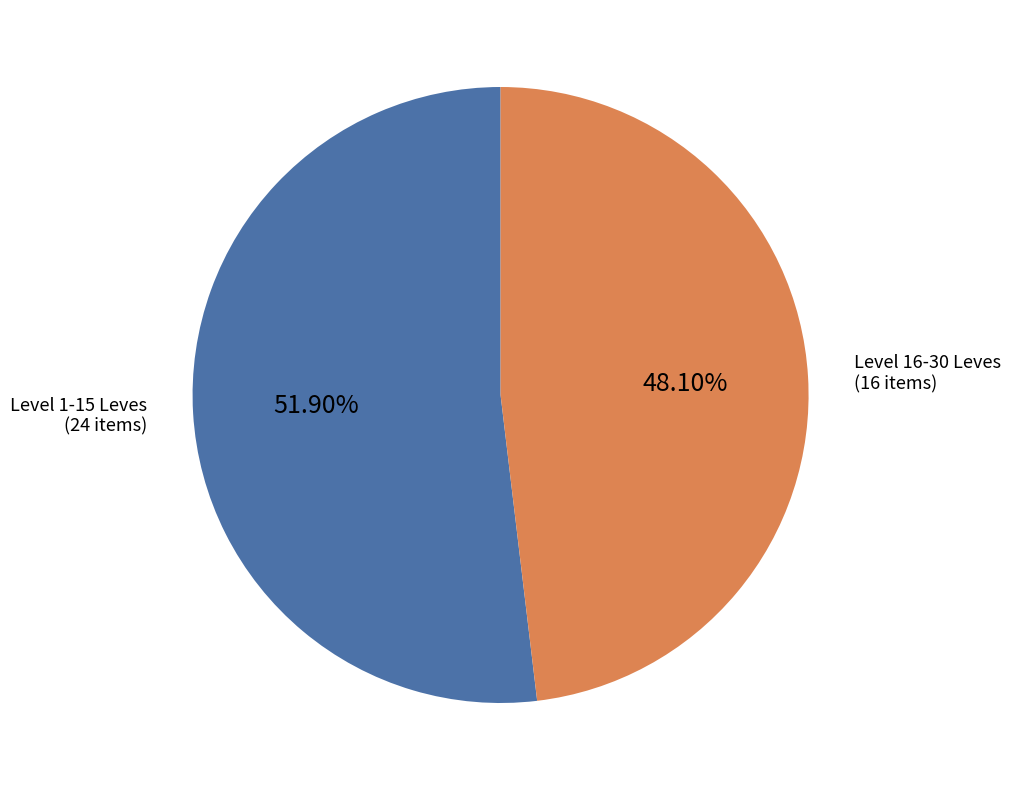

Do Level 16-30 Leves and Level 1-15 Leves together represent more than half of the pie?

Yes